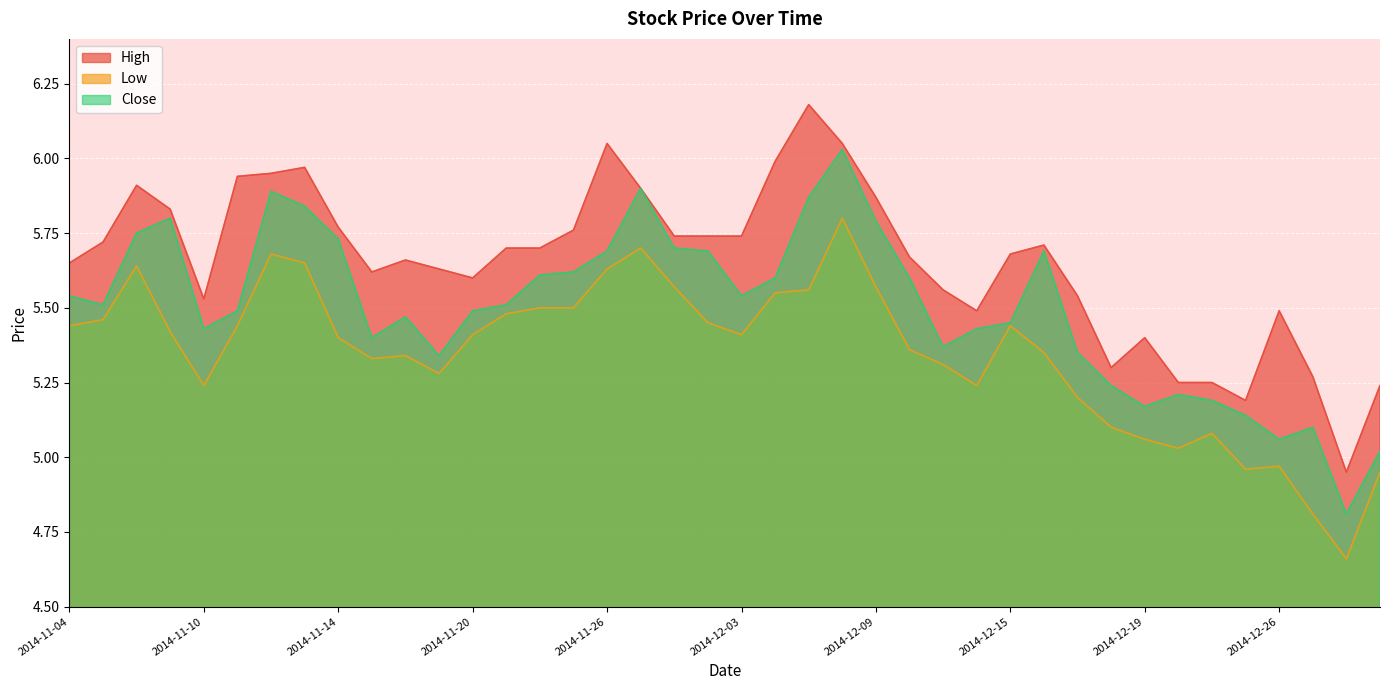

List the labels in order of Low value, smallest first.

2014-12-30, 2014-12-29, 2014-12-31, 2014-12-24, 2014-12-26, 2014-12-22, 2014-12-19, 2014-12-23, 2014-12-18, 2014-12-17, 2014-11-10, 2014-12-12, 2014-11-19, 2014-12-11, 2014-11-17, 2014-11-18, 2014-12-16, 2014-12-10, 2014-11-14, 2014-11-20, 2014-12-03, 2014-11-07, 2014-11-04, 2014-11-11, 2014-12-15, 2014-12-02, 2014-11-05, 2014-11-21, 2014-11-24, 2014-11-25, 2014-12-04, 2014-12-05, 2014-12-01, 2014-12-09, 2014-11-26, 2014-11-06, 2014-11-13, 2014-11-12, 2014-11-28, 2014-12-08